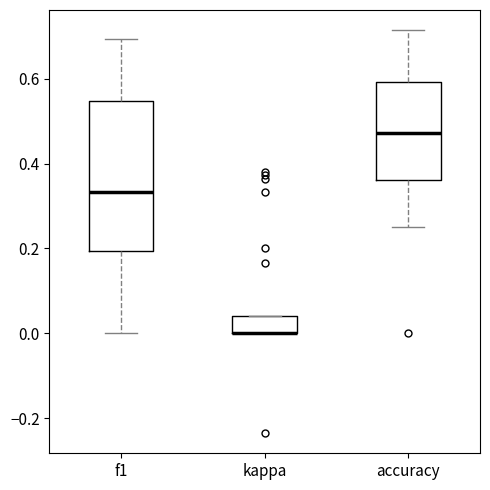

Where is the lower edge of the box for accuracy on the y-axis? The values are not printed on the chart, so give them approximately, as read against the axis.

0.36